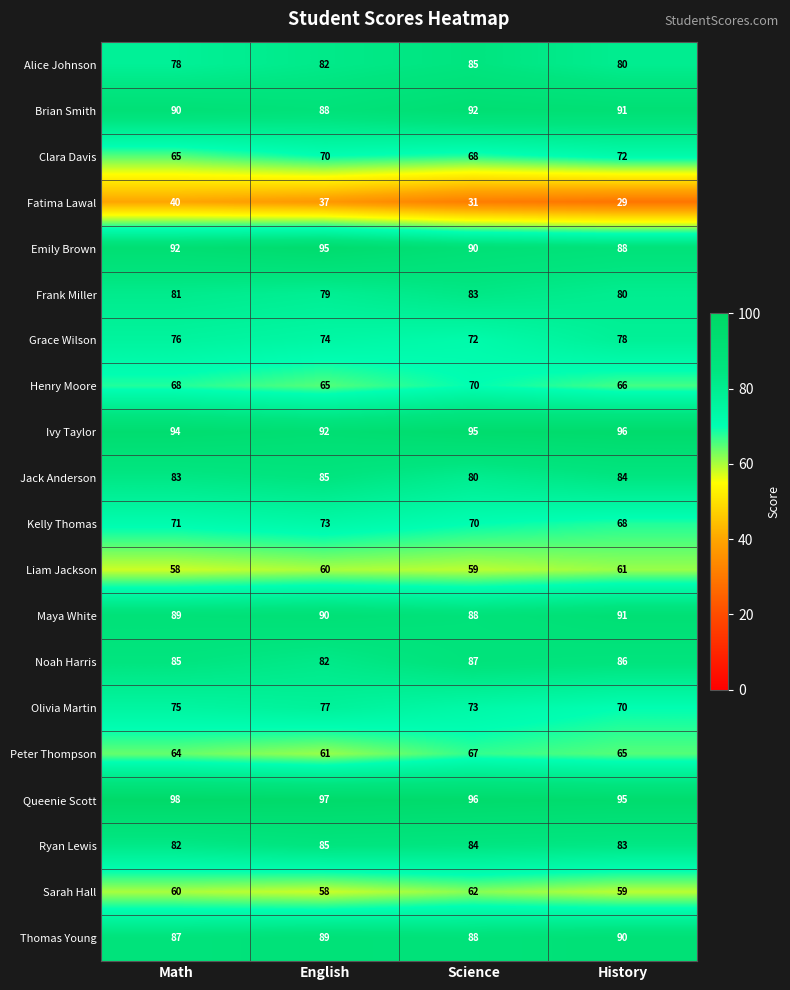

Where is Maya White nearest to the value 89?

Math